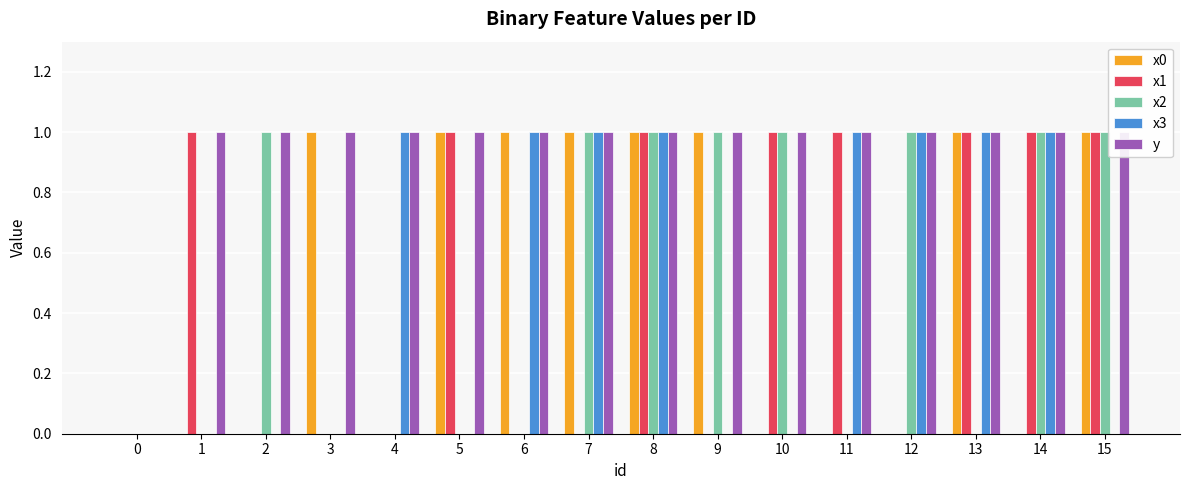

Between 1 and 2, which series saw the biggest shift?

x1